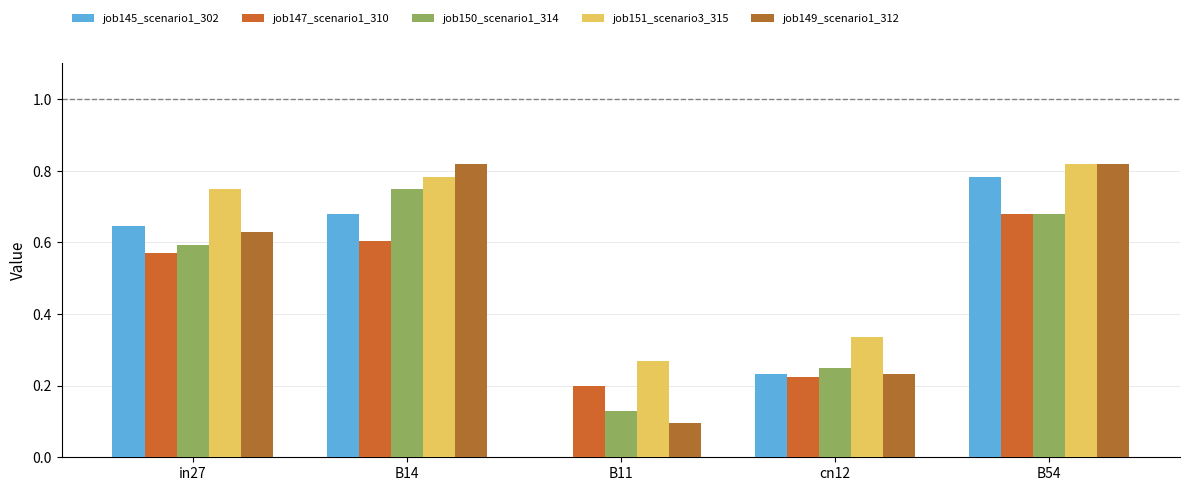

At which label does job145_scenario1_302 reach its peak?

B54